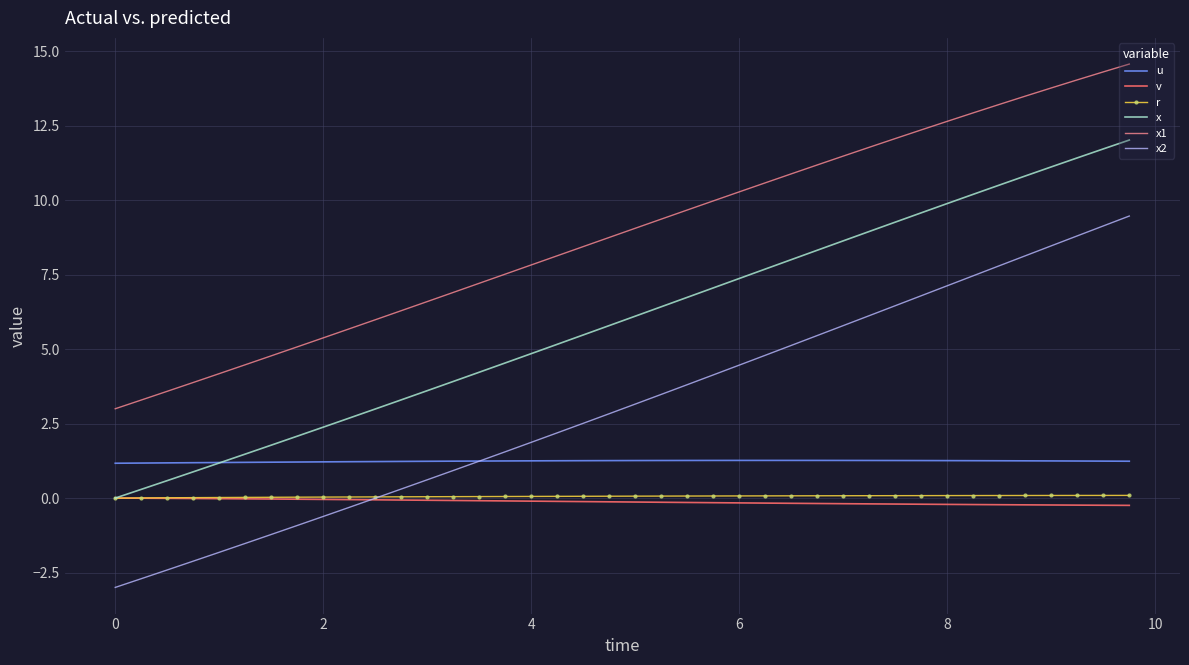

True or false: r and u cross at least once.

False